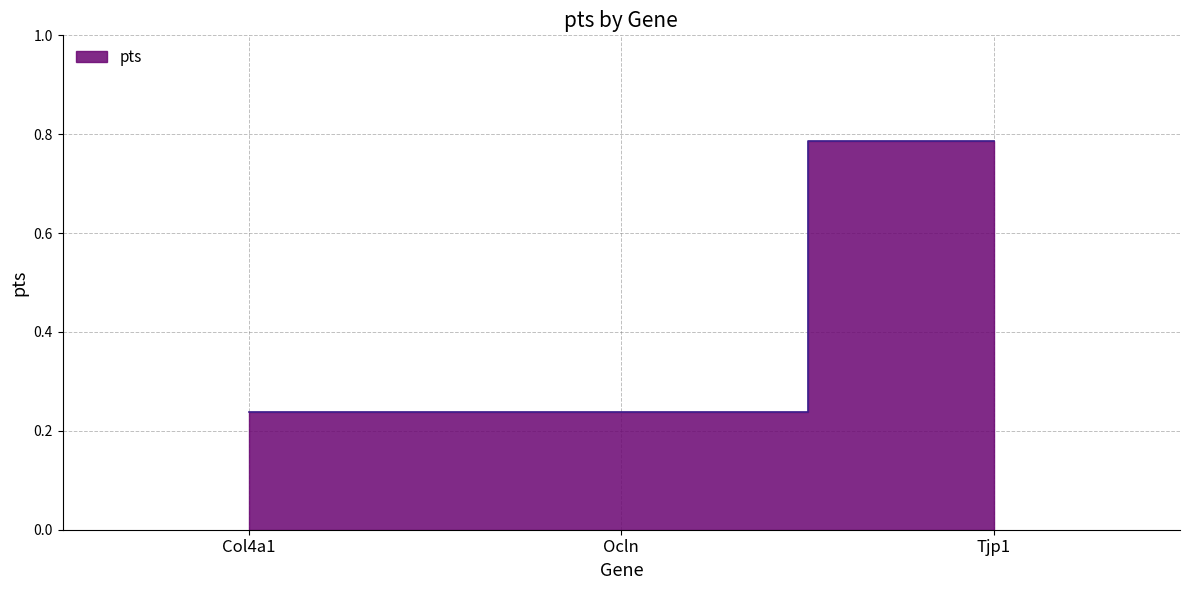

The value at Tjp1 is 0.8. True or false?

True